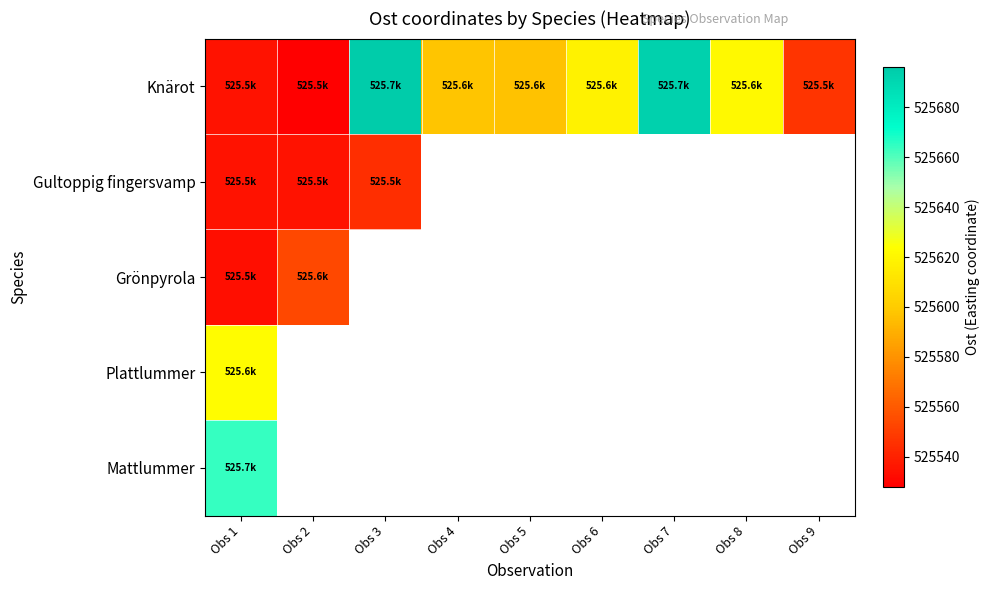

Rank the series by their maximum value, from lowest to highest.

Gultoppig fingersvamp, Grönpyrola, Plattlummer, Mattlummer, Knärot